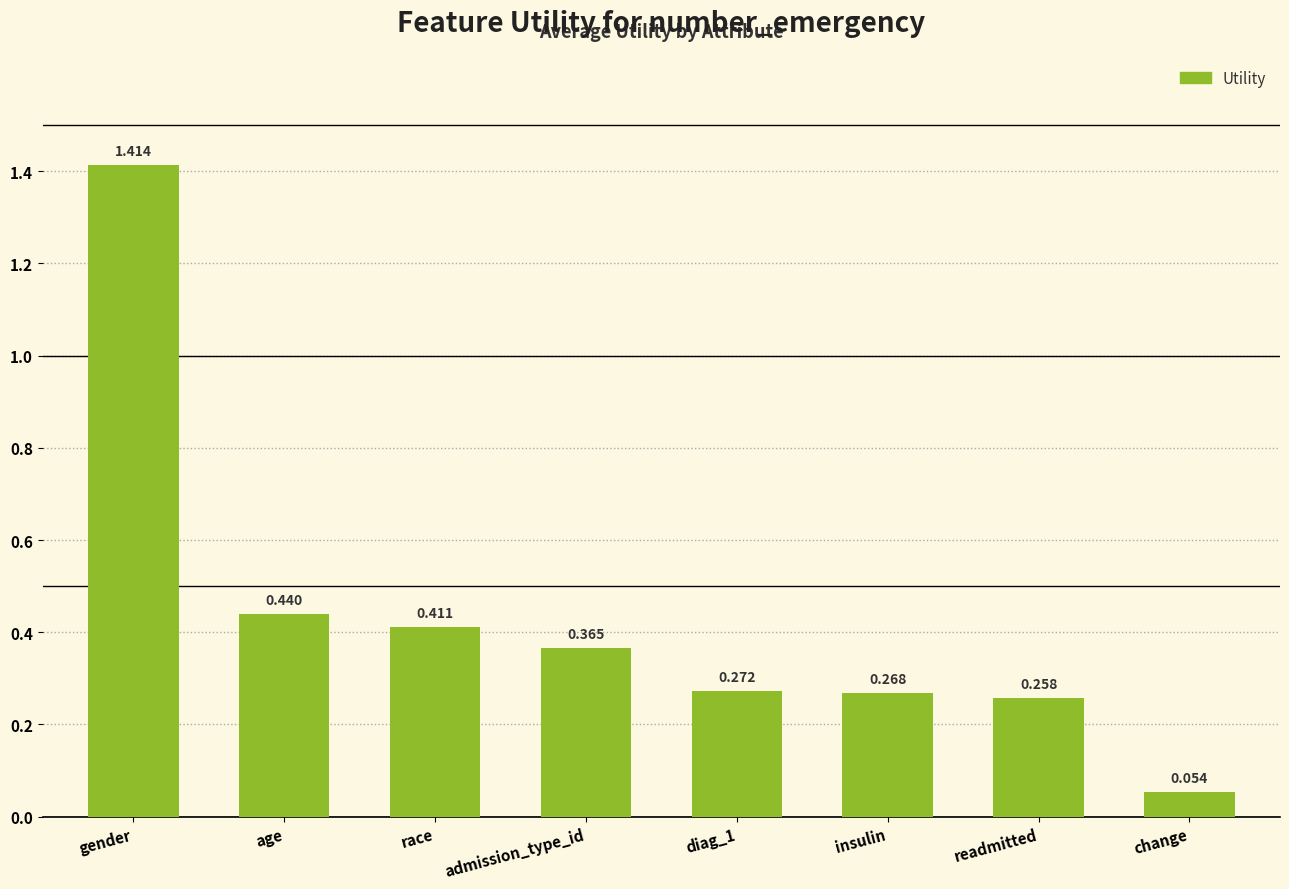

What is the change in value from age to change?

-0.4